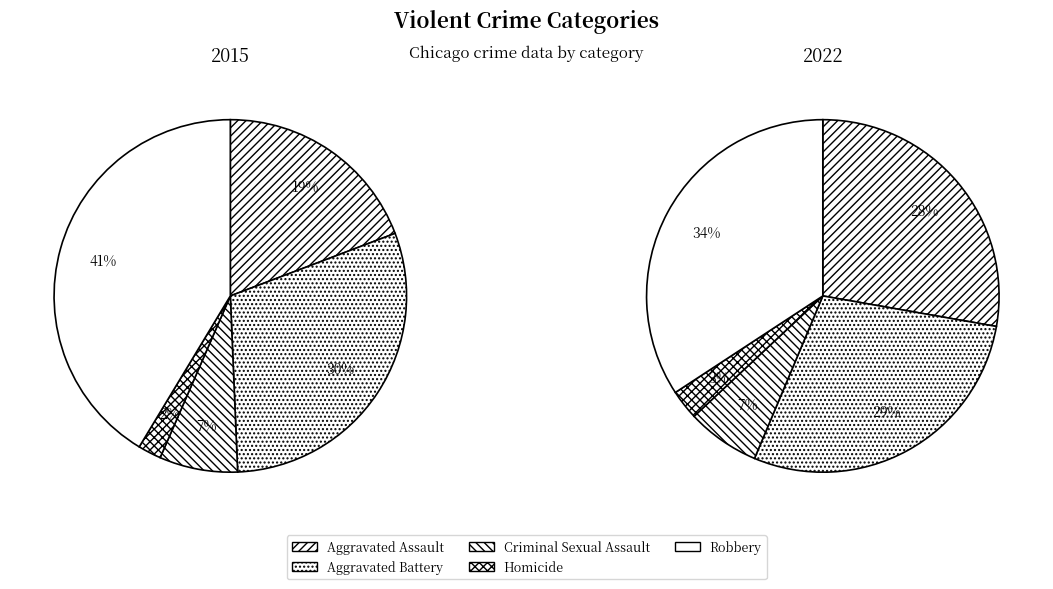

To the nearest percent, what is the average slice percentage?

20%